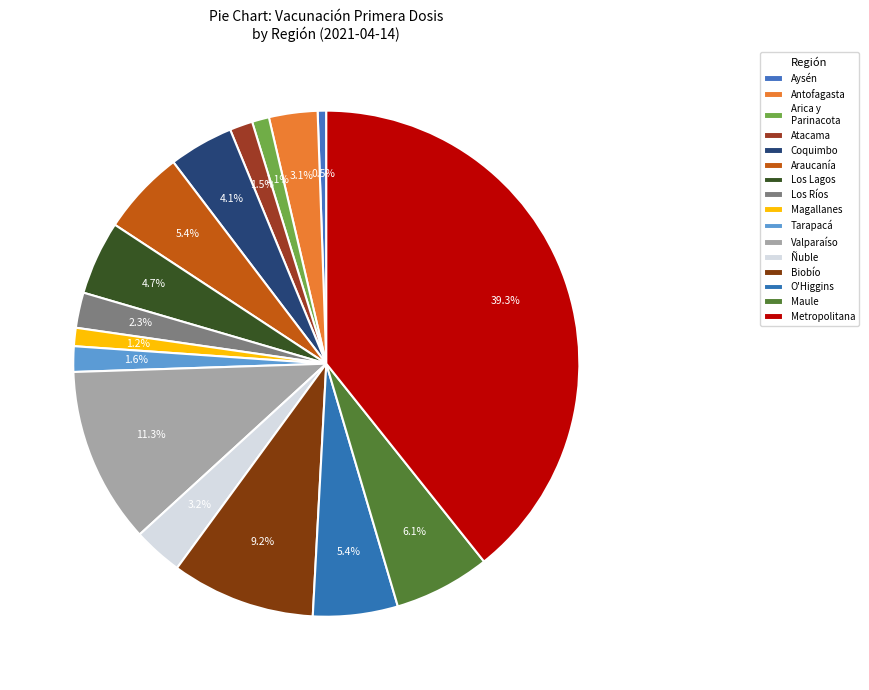

Count the number of slices in the pie.

16